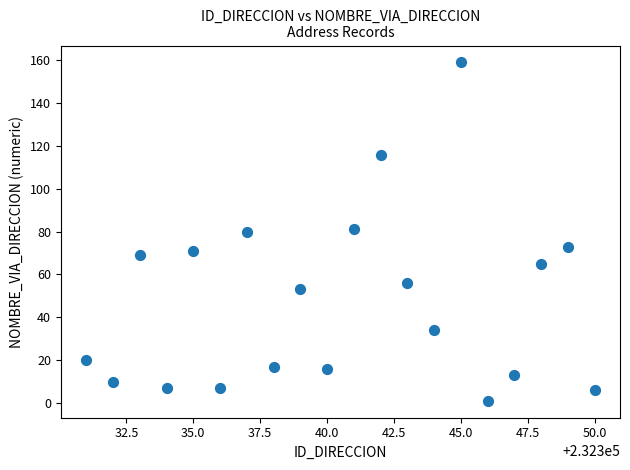

What is the range of Y values (max minus min)?

158